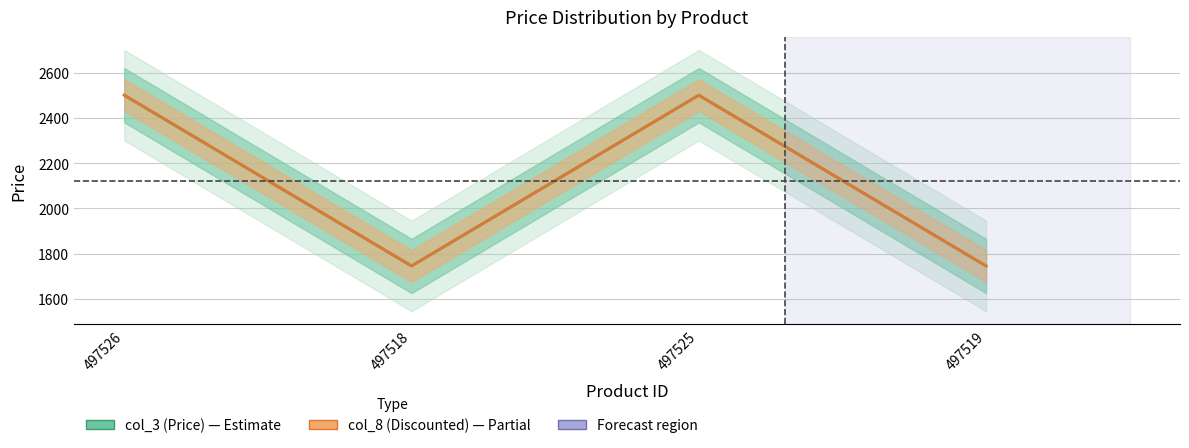

Count the col_3 (Price) values in the range 1745 to 2500.

4